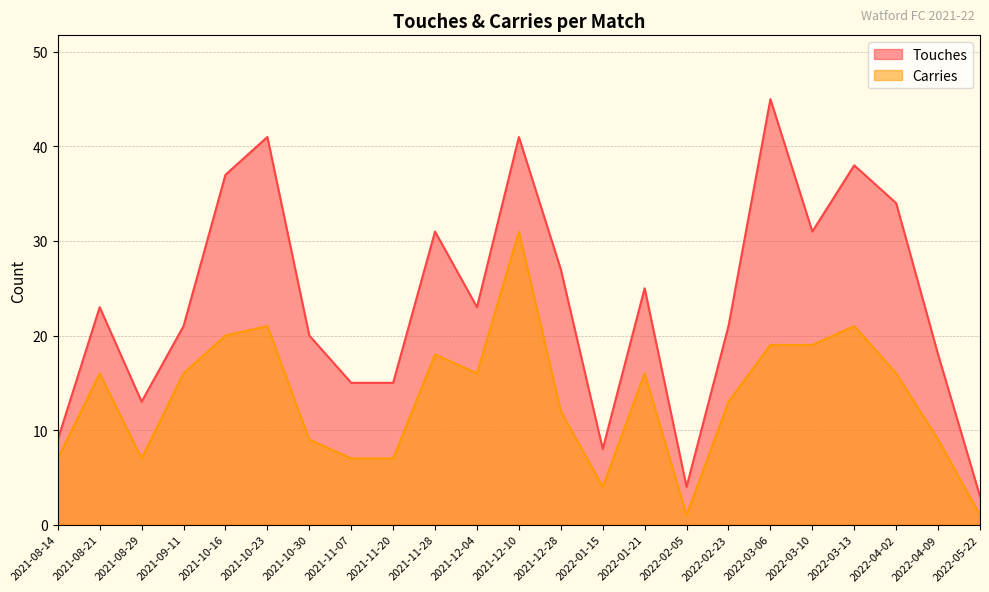

Rank the categories by Carries value from highest to lowest.

2021-12-10, 2021-10-23, 2022-03-13, 2021-10-16, 2022-03-06, 2022-03-10, 2021-11-28, 2021-08-21, 2021-09-11, 2021-12-04, 2022-01-21, 2022-04-02, 2022-02-23, 2021-12-28, 2021-10-30, 2022-04-09, 2021-08-14, 2021-08-29, 2021-11-07, 2021-11-20, 2022-01-15, 2022-02-05, 2022-05-22